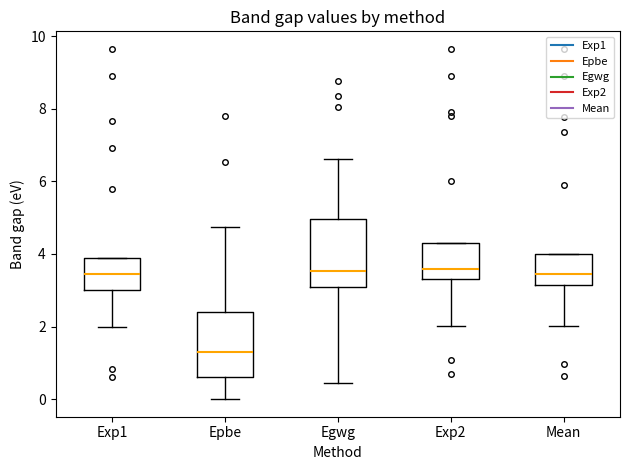

Where does the lower whisker of the box for Egwg end on the y-axis? The values are not printed on the chart, so give them approximately, as read against the axis.

0.4